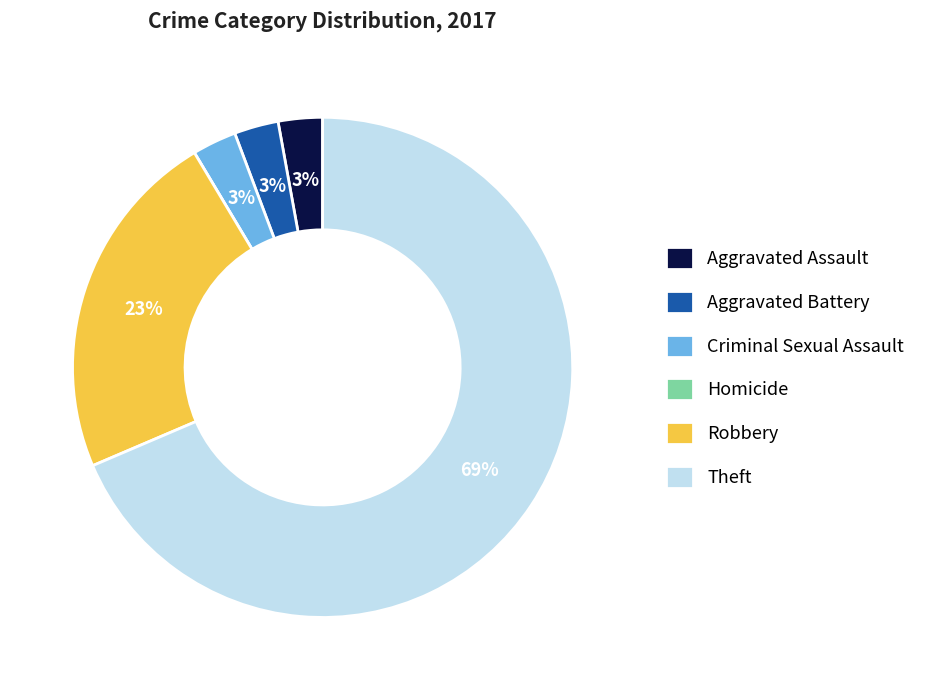

To the nearest percent, what is the combined percentage of Criminal Sexual Assault and Aggravated Battery?

6%